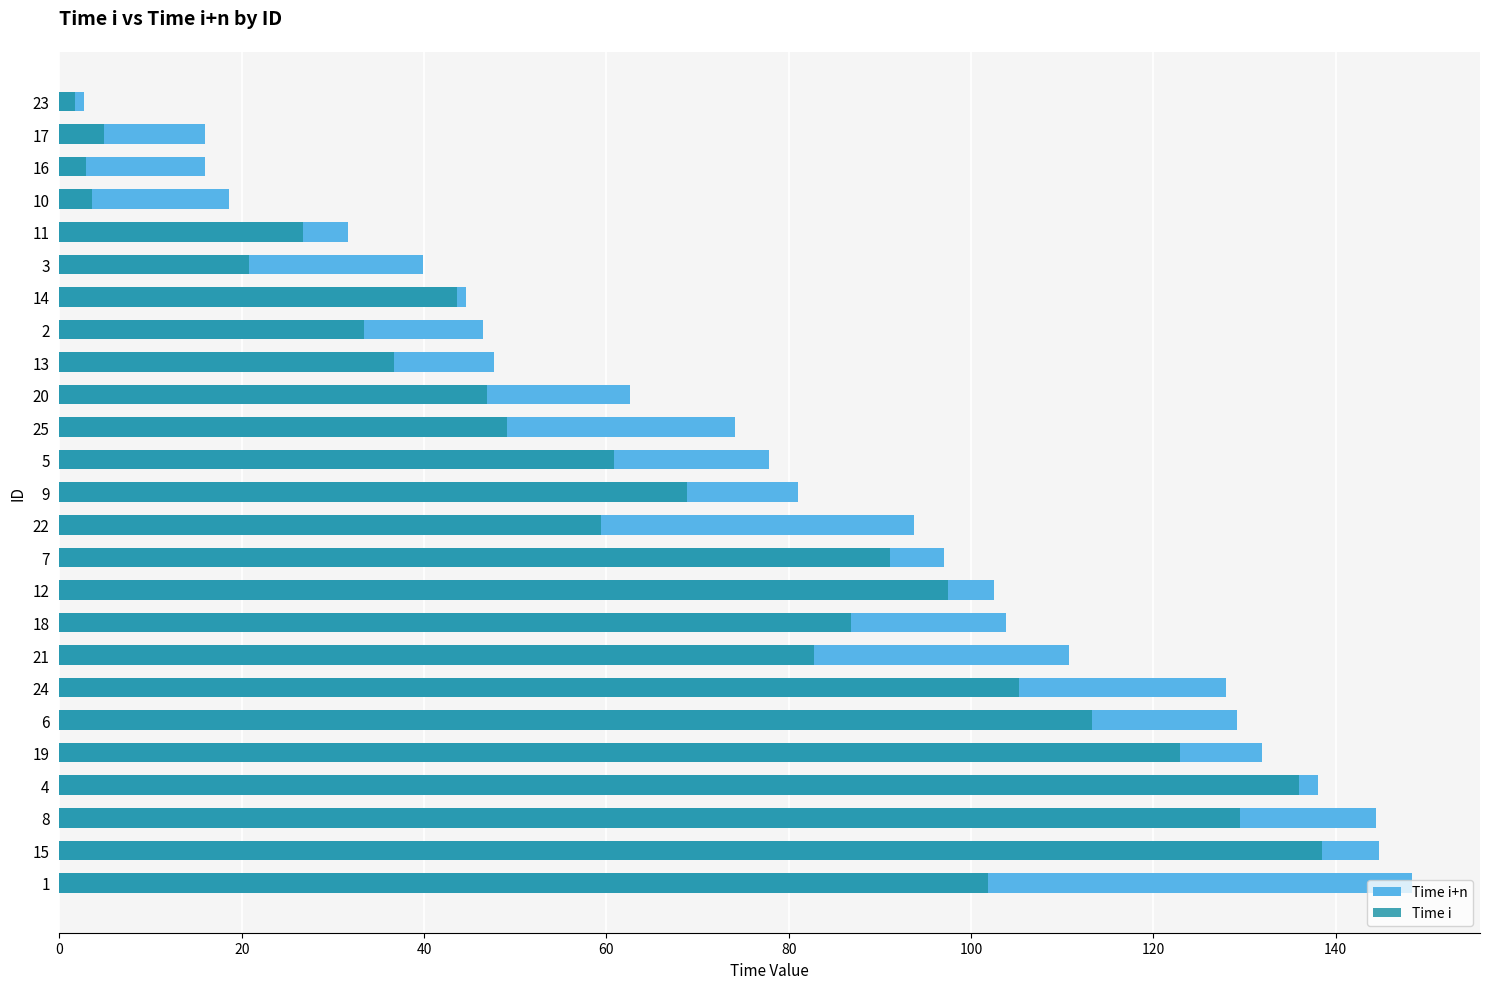

Which series has the largest range (max minus min)?

Time i+n